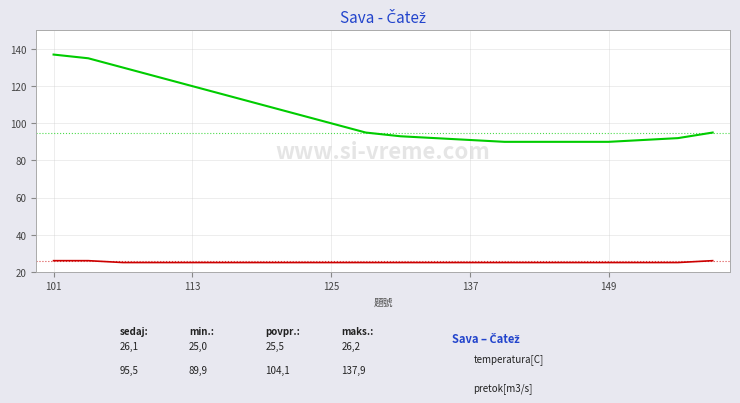

What is the smallest value displayed?

25